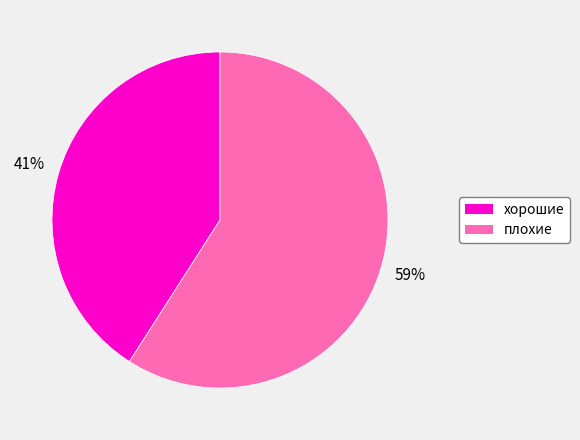

Which slice is the smallest?

хорошие